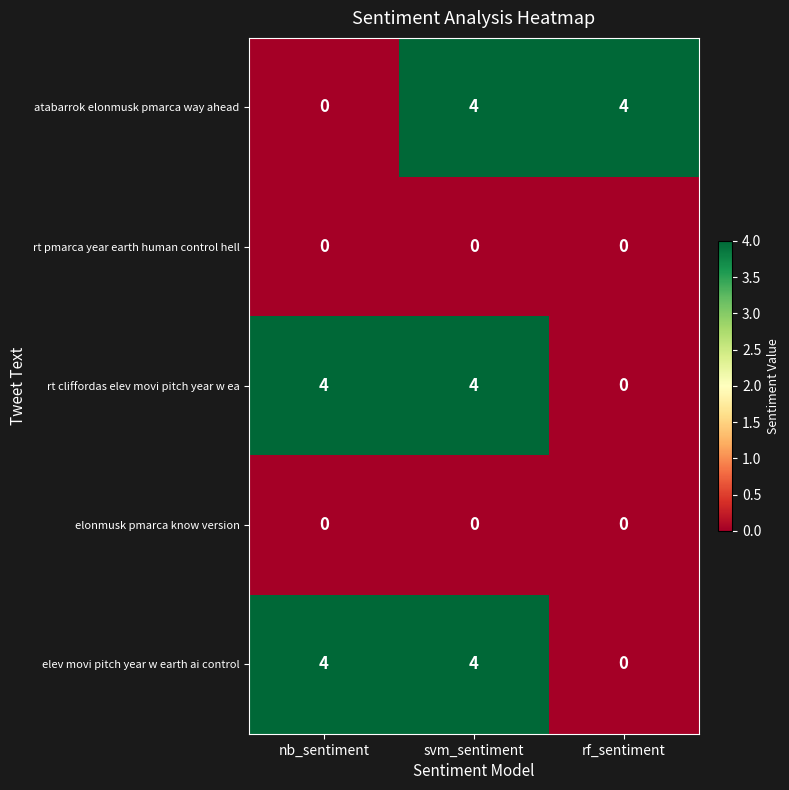

What is the spread (max minus min) of values at svm_sentiment?

4